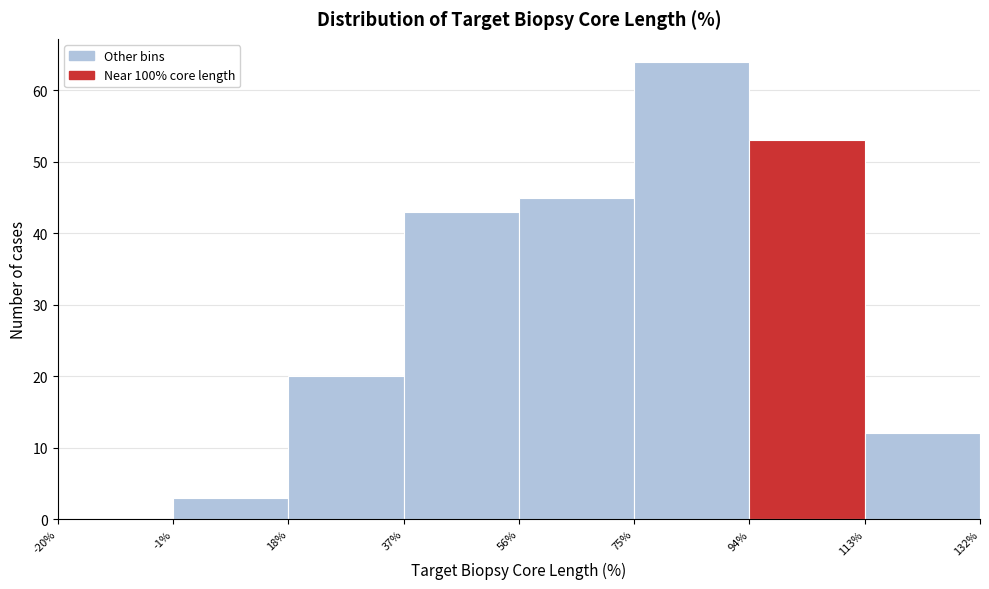

Reading left to right, transcribe this chart: for each bar, give the range it covers on the x-axis and its height. The values are not printed on the chart, so give them approximately, as read against the axis.

-20% to -1%: 0
-1% to 18%: 3
18% to 37%: 20
37% to 56%: 43
56% to 75%: 45
75% to 94%: 64
94% to 113%: 53
113% to 132%: 12